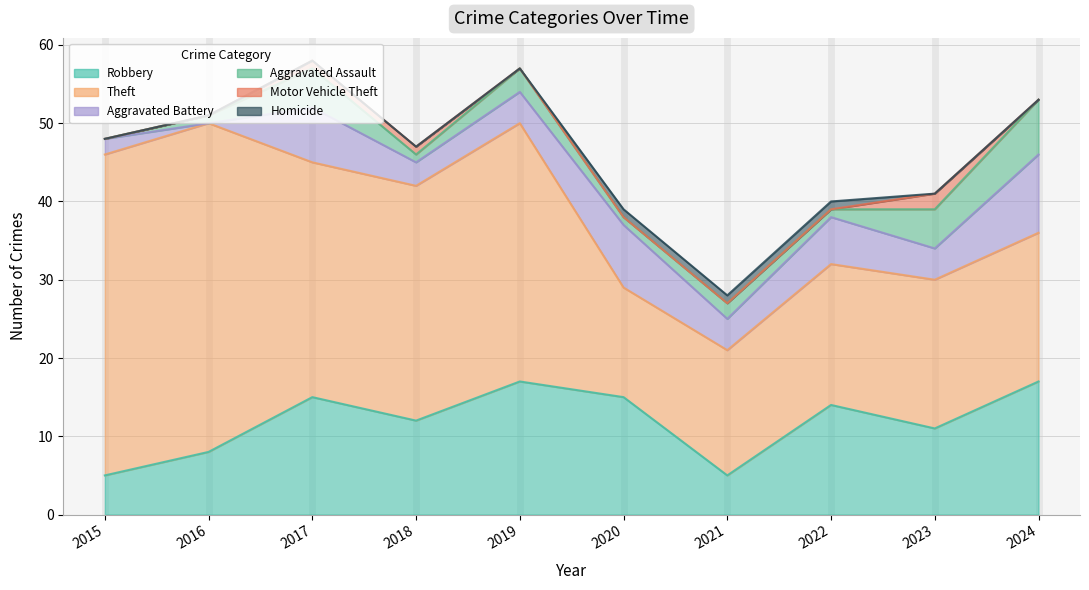

Which has a higher value, 2016 or 2023?

2023